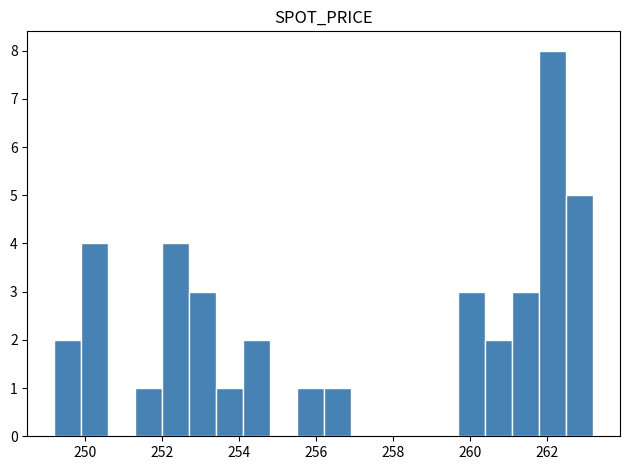

Around what value on the x-axis is the tallest bar? Give the approximate position of its centre, as read against the axis.

262.2